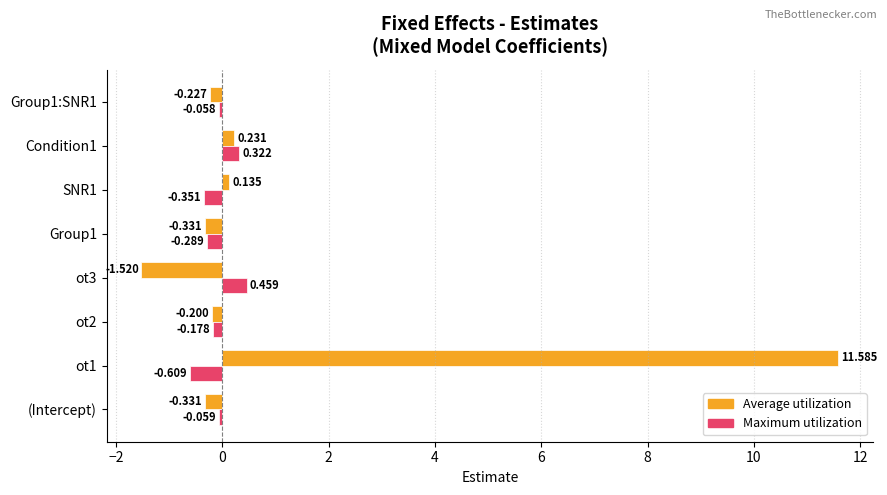

What are all the series names shown in the legend?

Average utilization, Maximum utilization